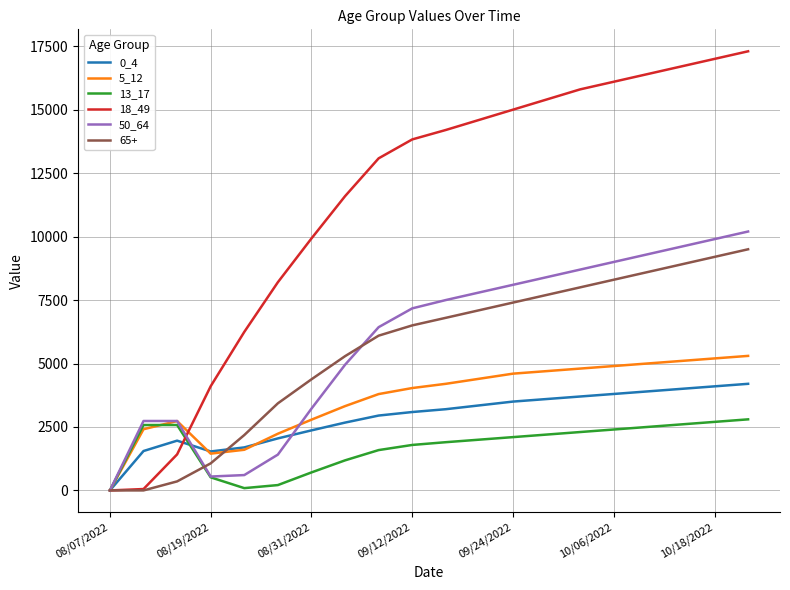

How many series are shown in this chart?

6